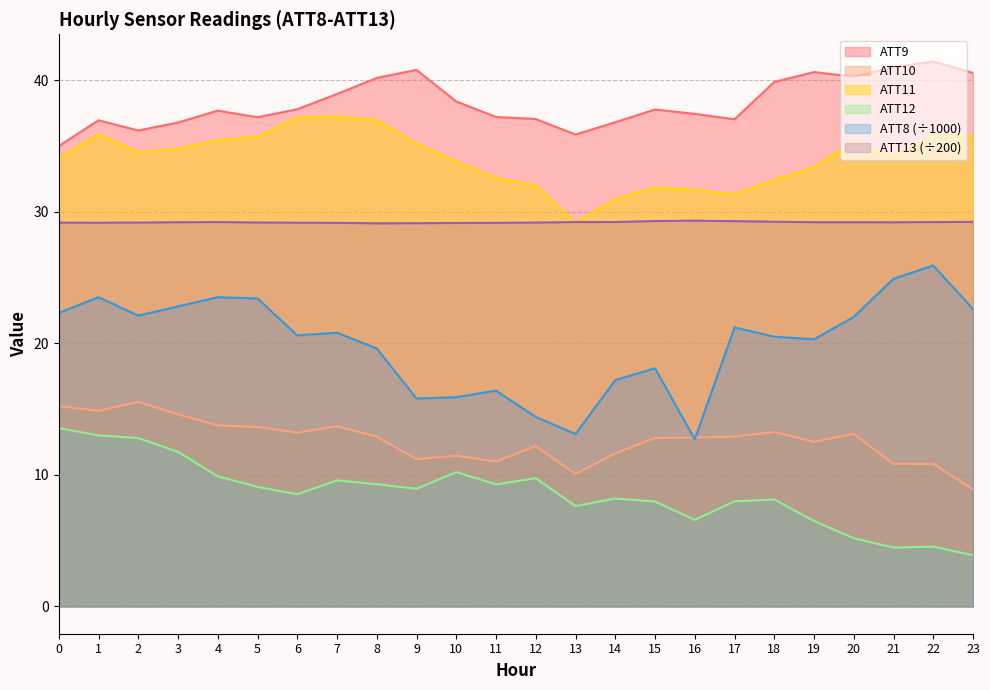

At which category is the sum across all series the highest?

1